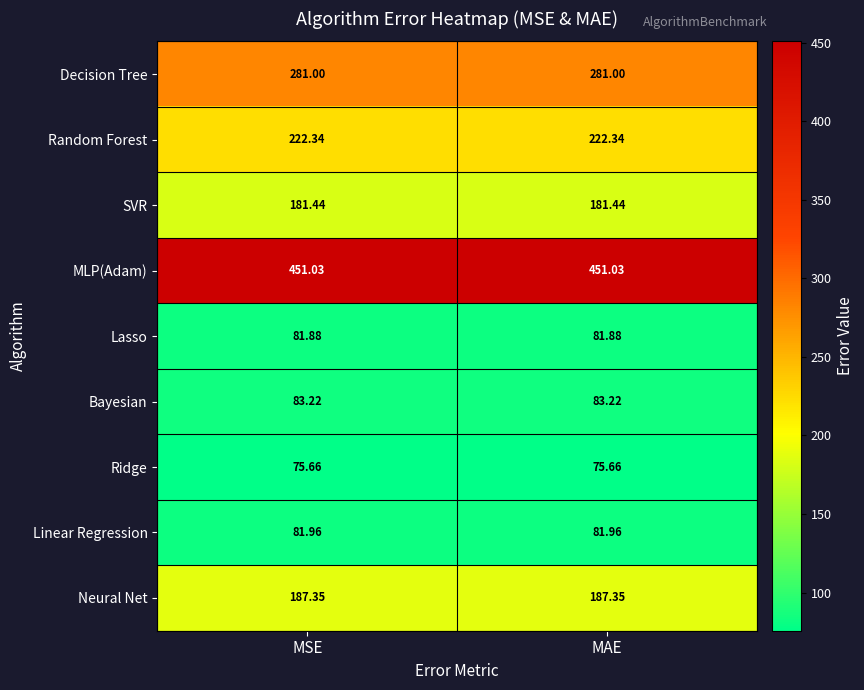

Which series has the largest total across all categories?

MLP(Adam)